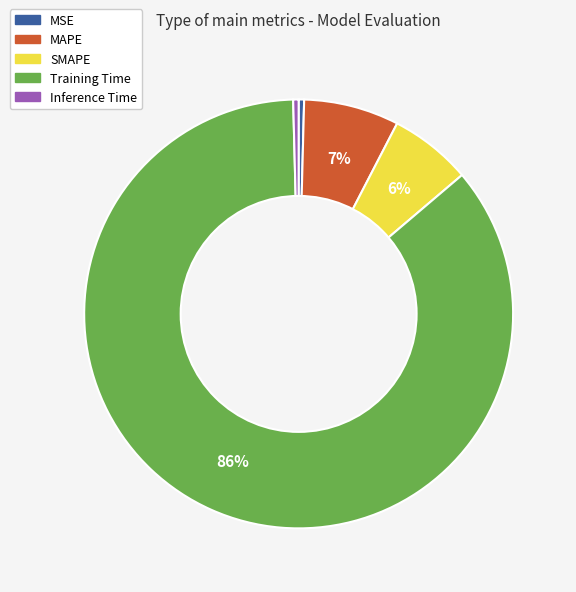

To the nearest percent, what is the combined percentage of SMAPE and MAPE?

13%